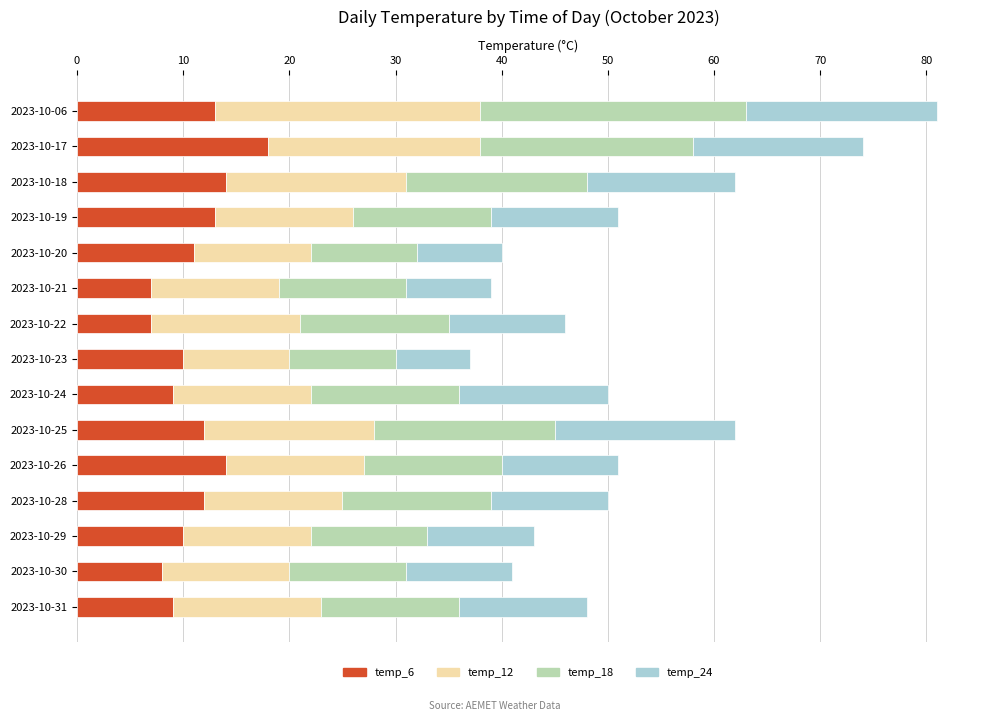

How many distinct data groups are displayed?

4